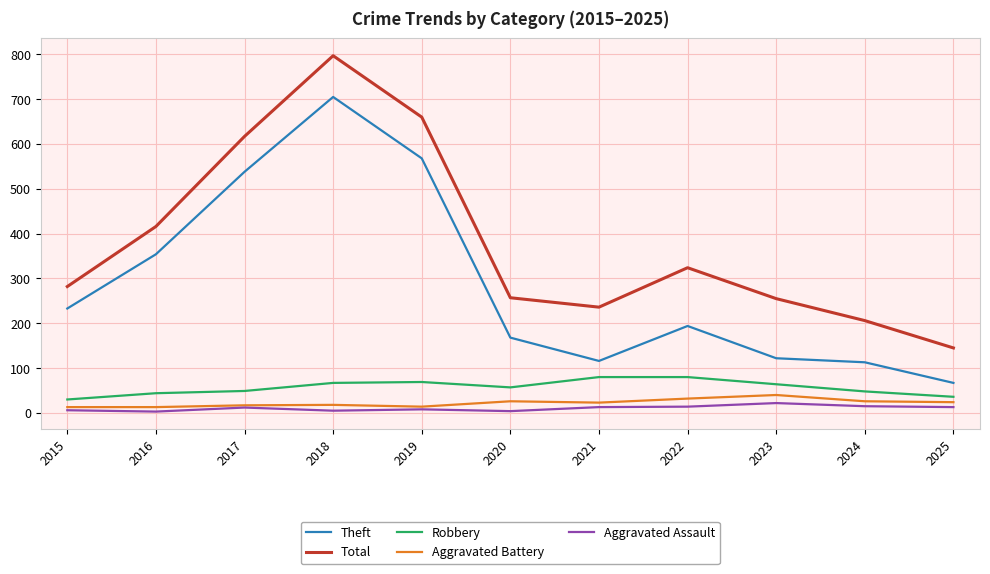

Where is Theft nearest to the value 386?

2016